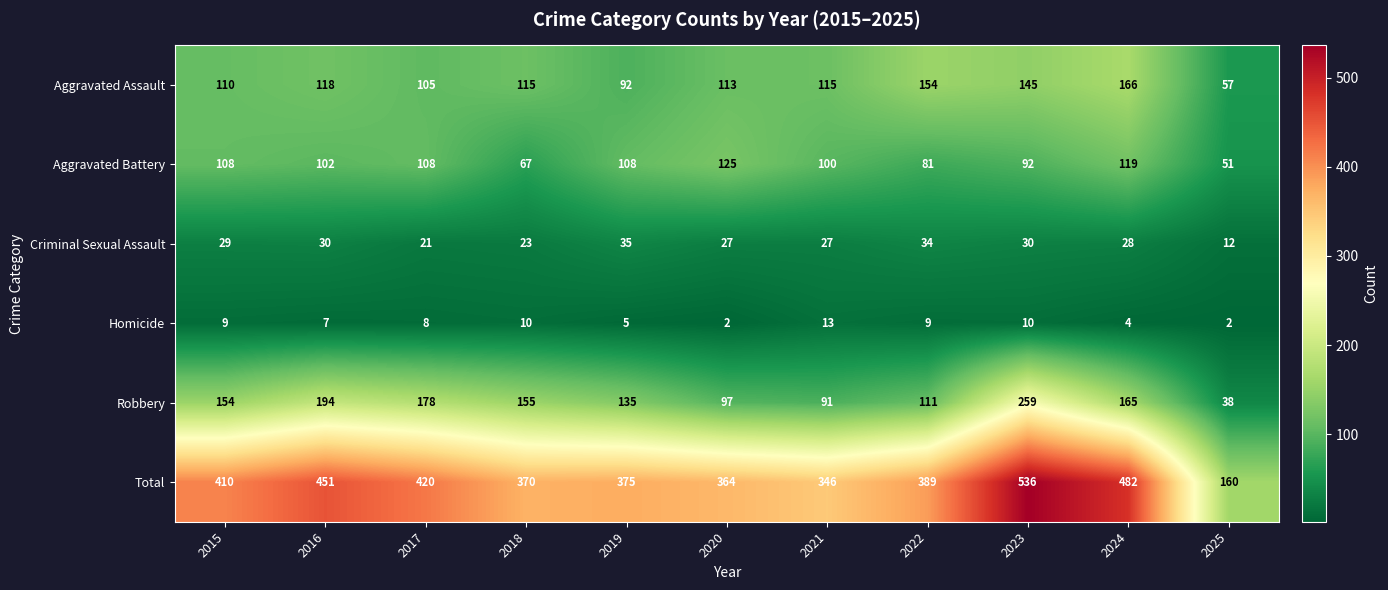

True or false: Aggravated Assault has a value of 166 at 2024.

True